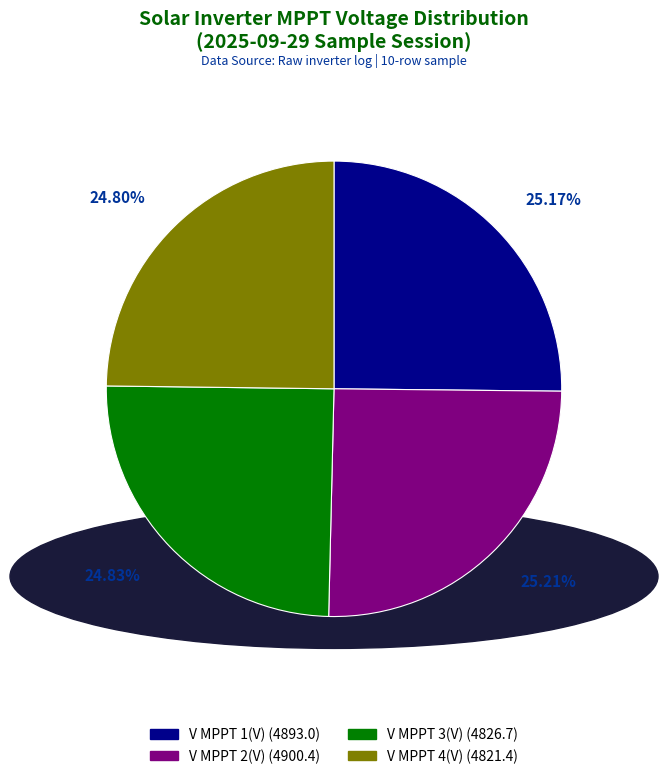

Is the sum of V MPPT 4(V) and V MPPT 1(V) greater than half?

No